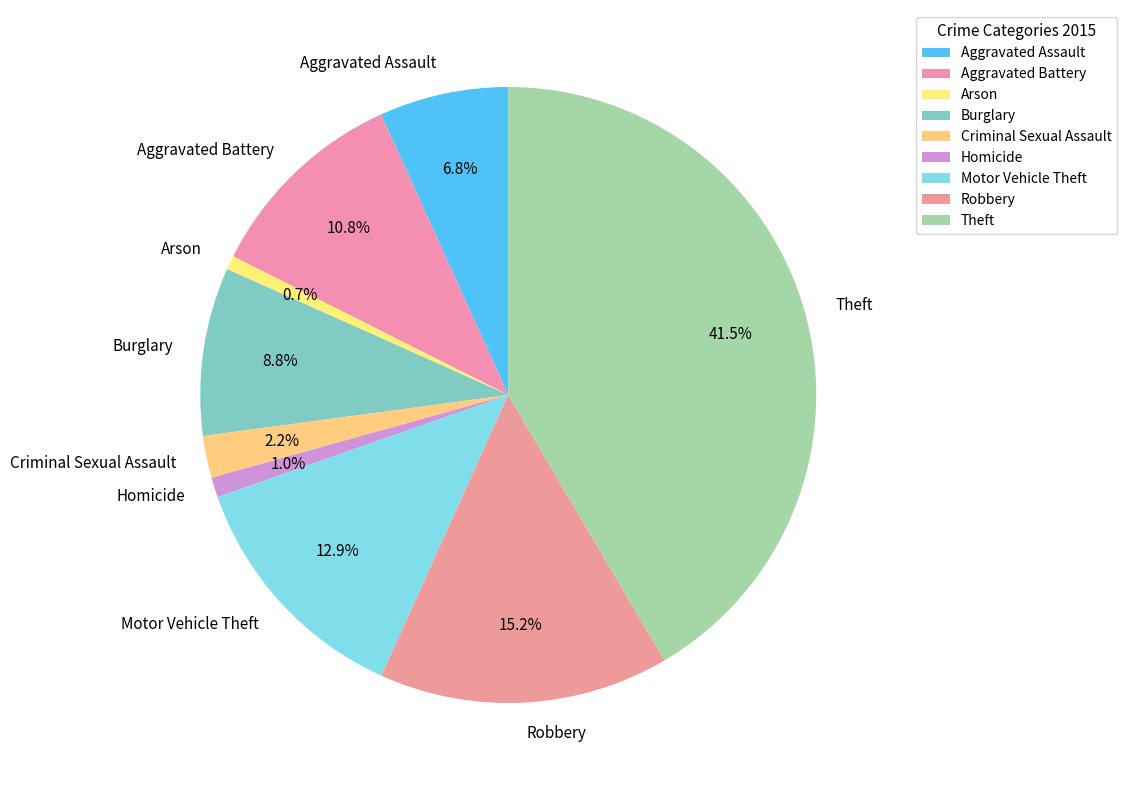

What is the total percentage of Homicide and Aggravated Assault?

7.8%